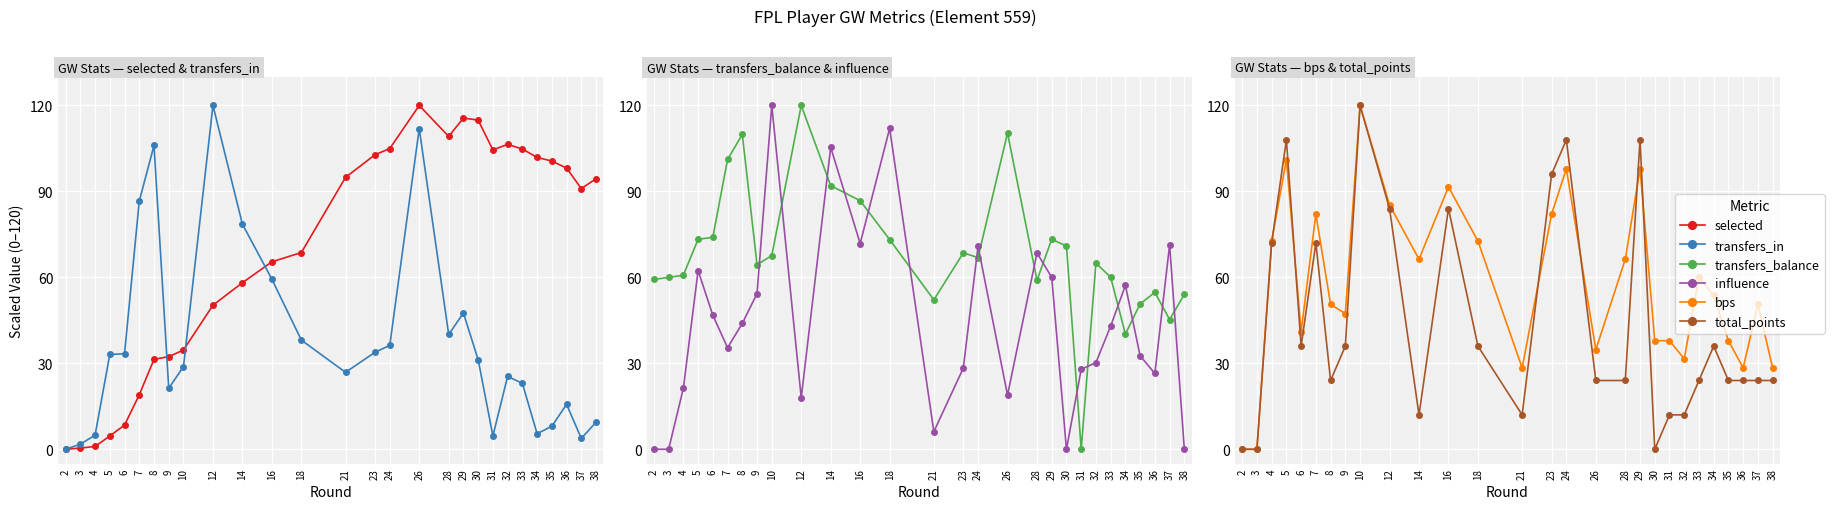

What is the maximum value shown in the chart?

120.0